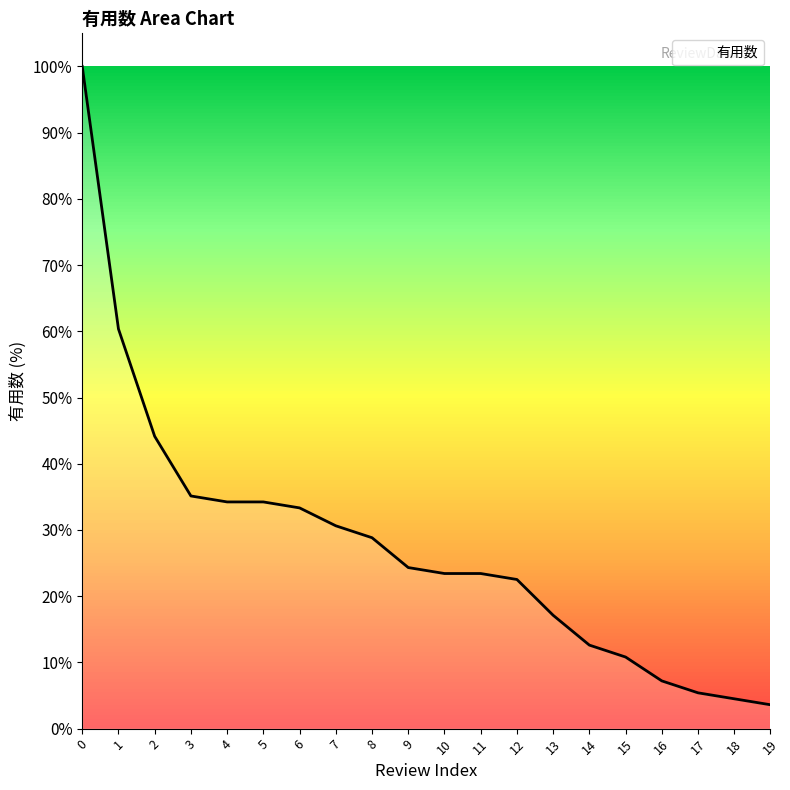

The value at 13 is 28.3. True or false?

False